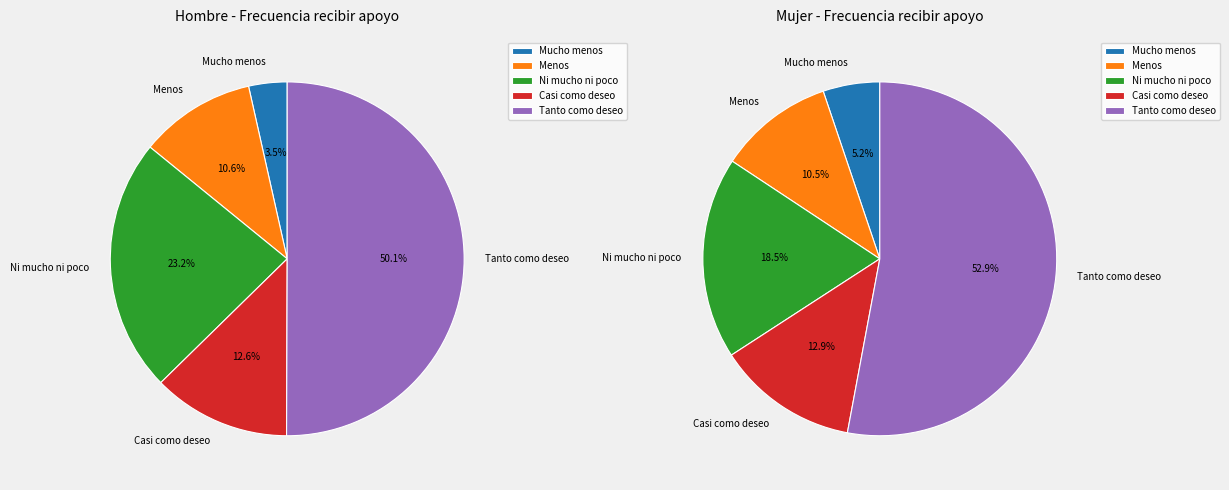

What is the largest slice in the pie chart?

Tanto como deseo